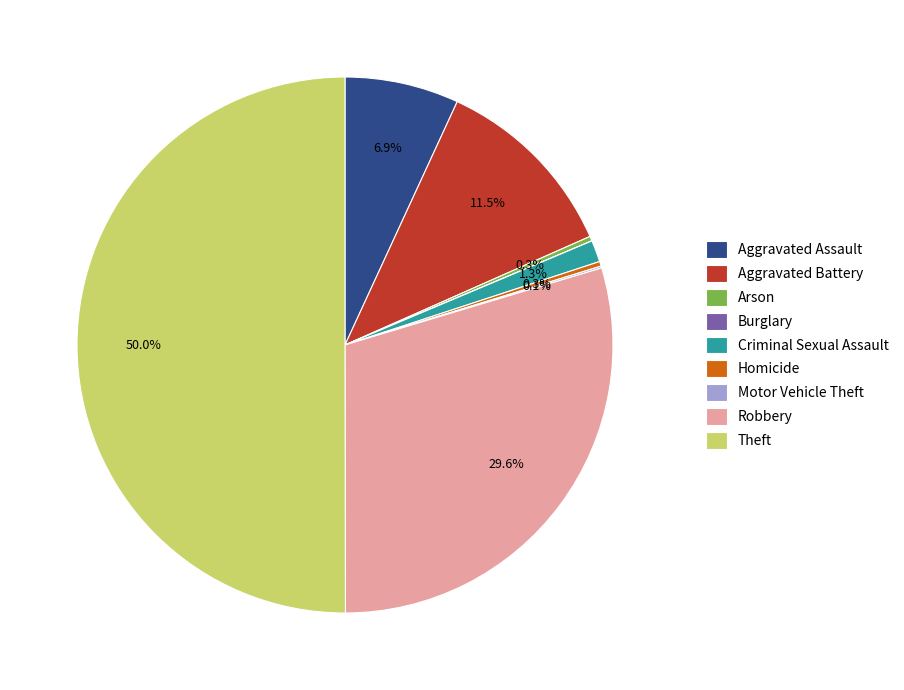

What is the majority slice?

Theft